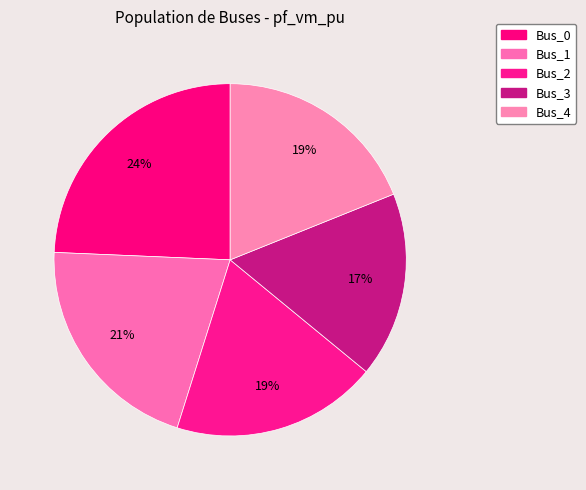

What percentage is NOT represented by Bus_1?

79.2%